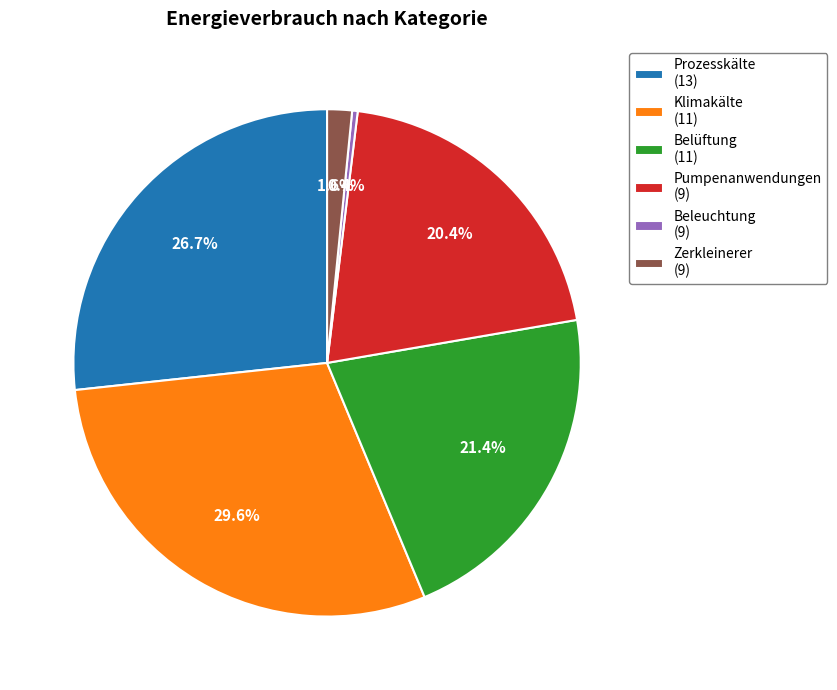

What is the largest slice in the pie chart?

Klimakälte